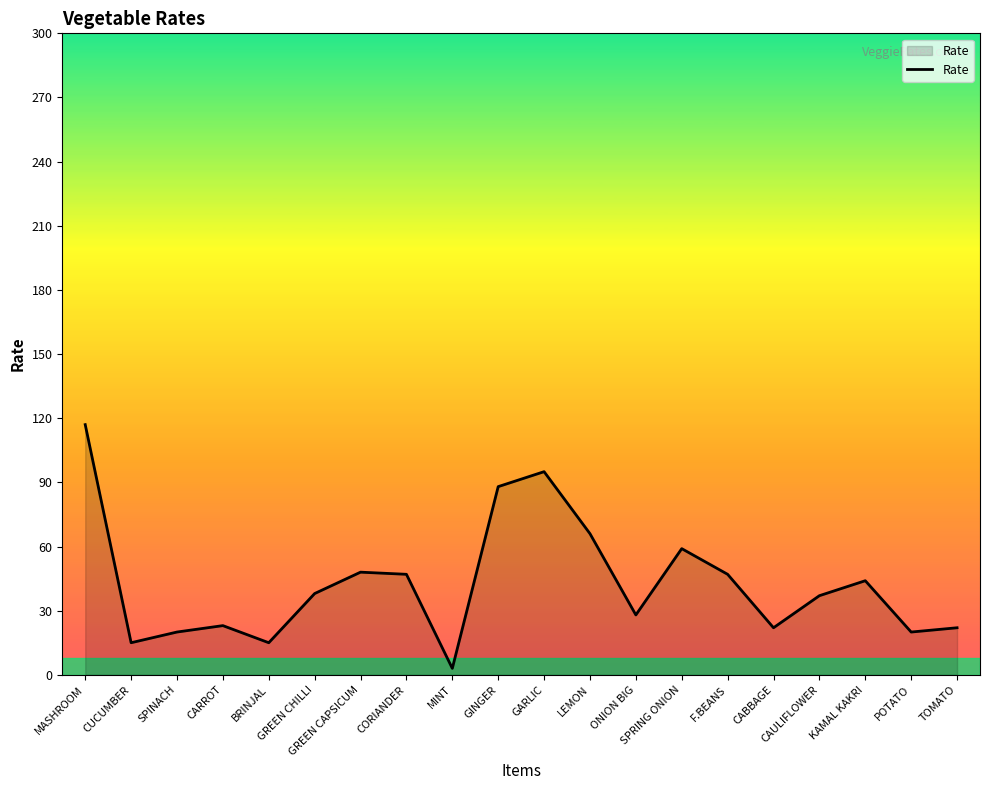

Where is the first local maximum?

CARROT